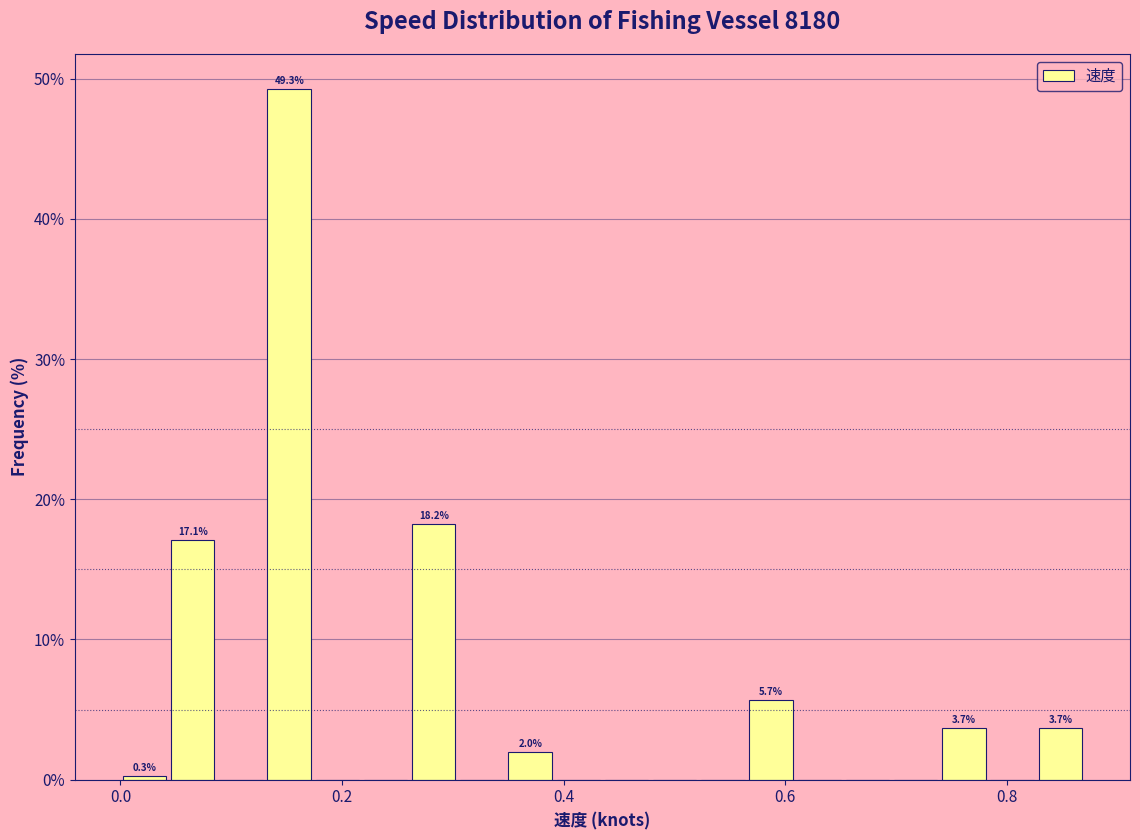

Read against the x-axis, roughly where is the centre of the tallest bar?

0.16